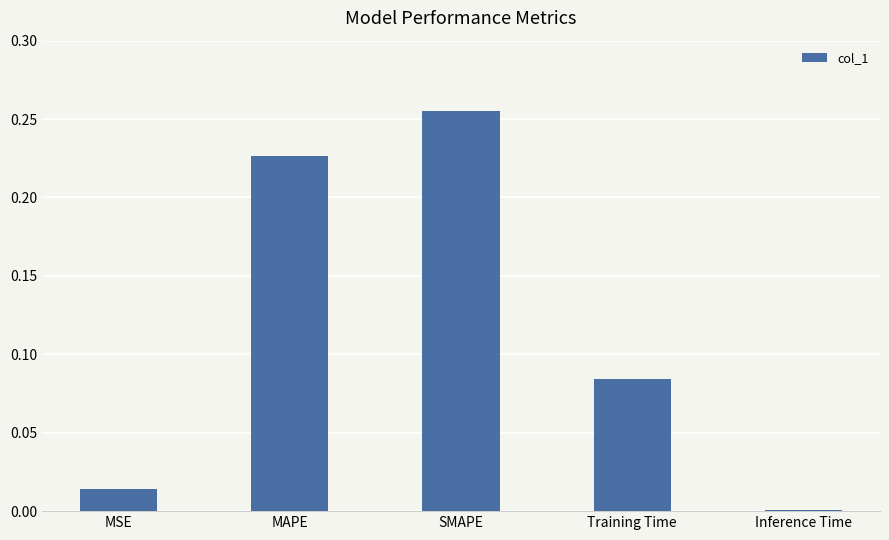

What is the sum of all values?

0.6